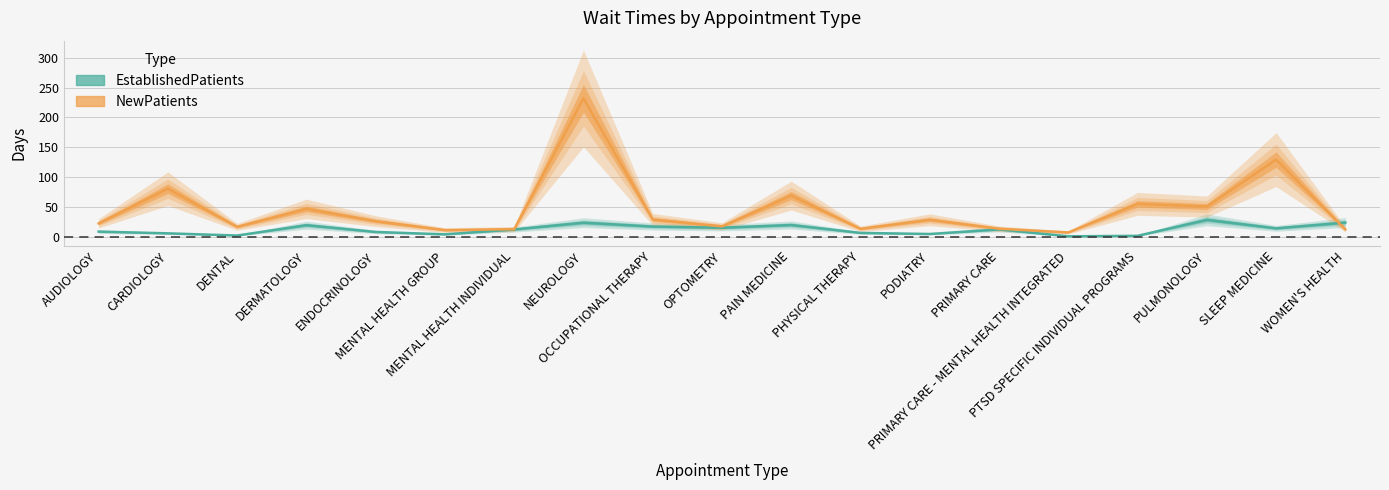

What is the average value of the EstablishedPatients series?

11.9